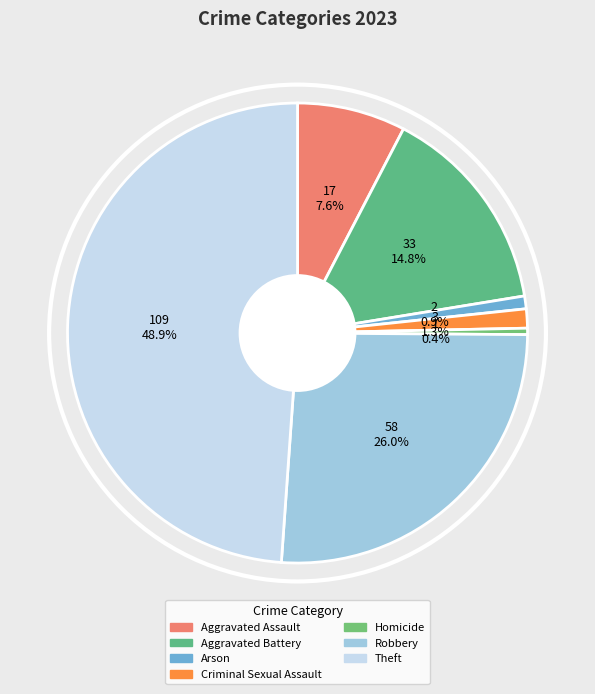

Which slice is the smallest?

Homicide